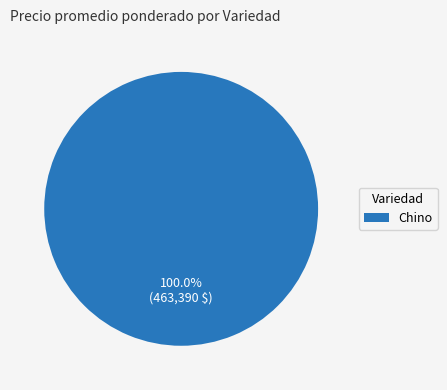

What is the majority slice?

Chino